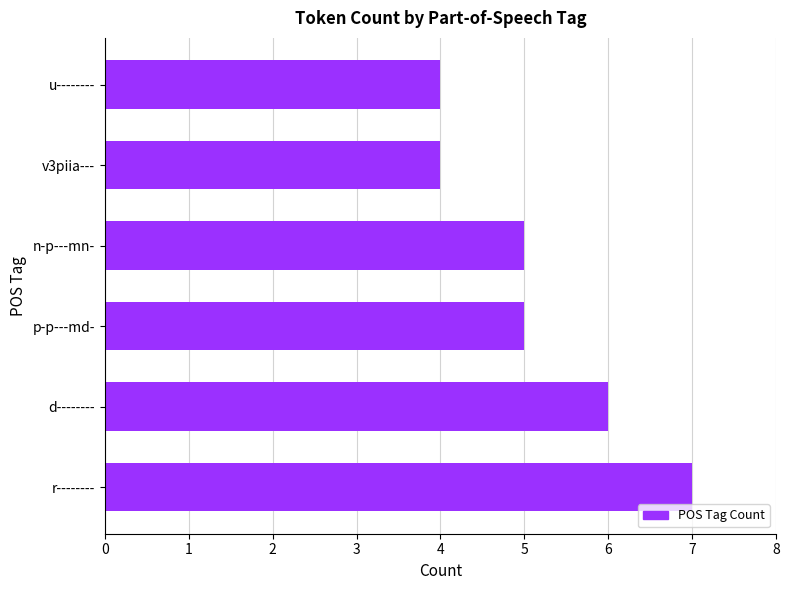

What is the ratio of the value at n-p---mn- to the value at d--------?

0.8